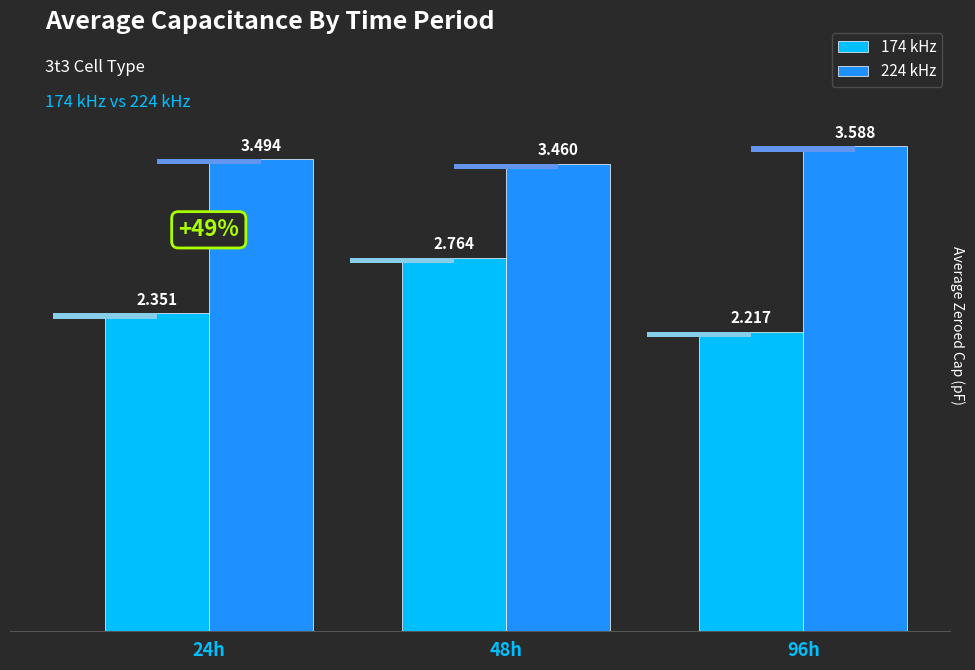

What position from the left is 24h?

1